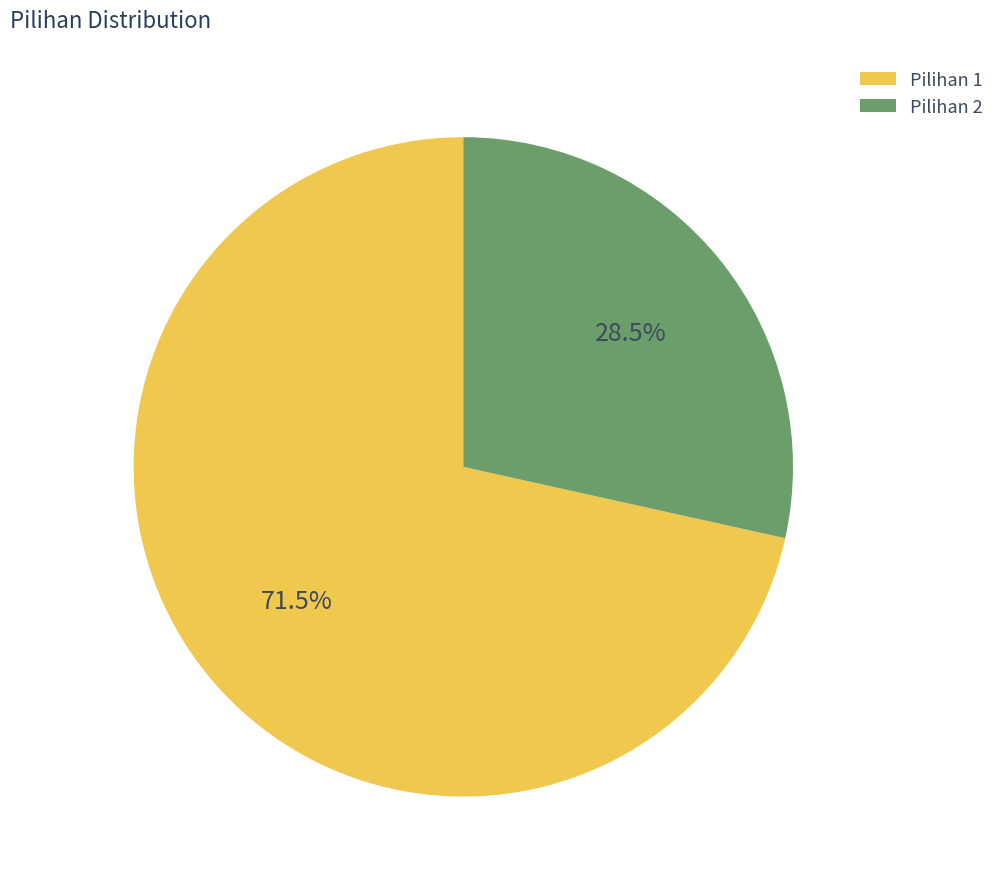

What percentage is NOT represented by Pilihan 1?

28.5%